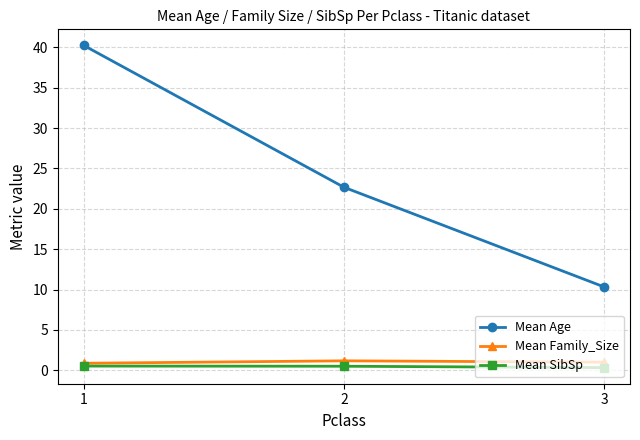

Which series has the largest total across all categories?

Mean Age